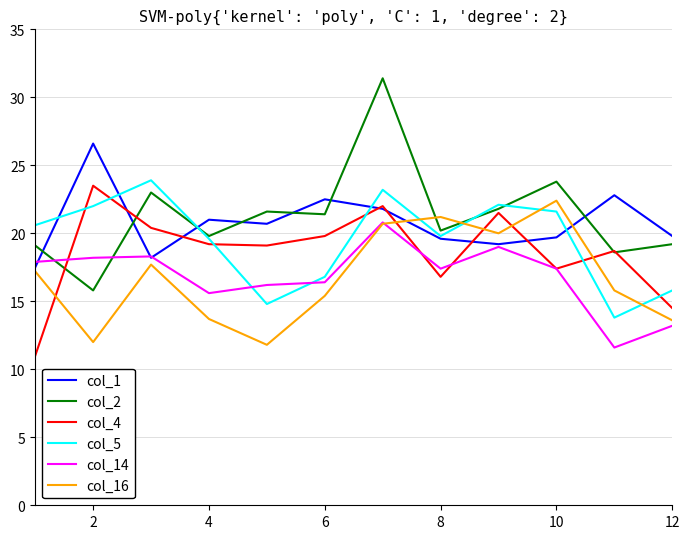

Which series has the widest spread of values?

col_2